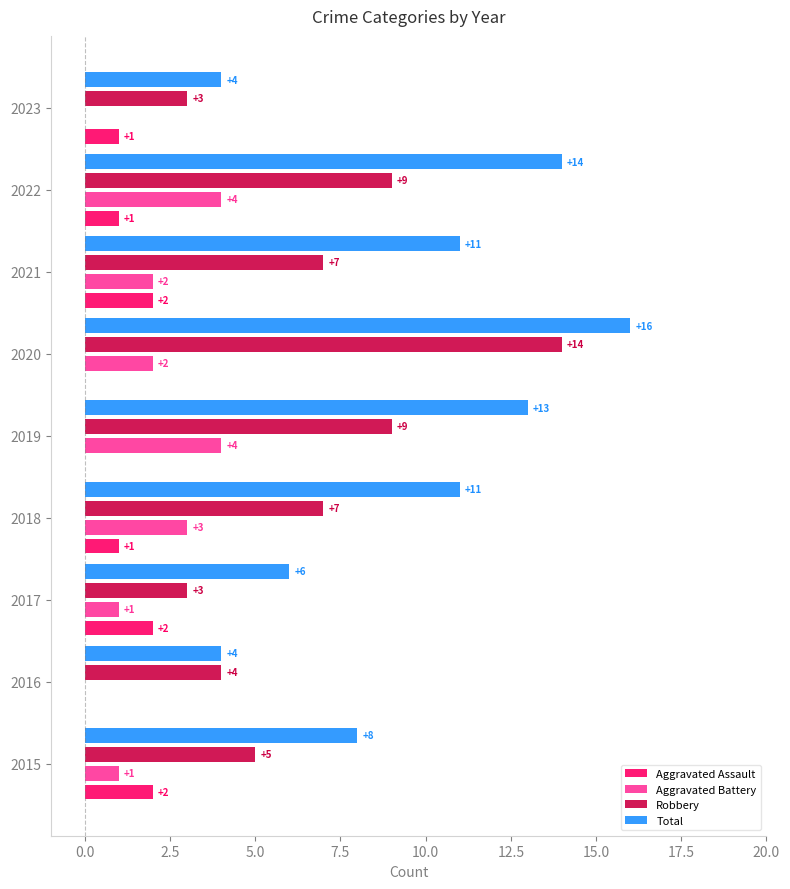

What is the total value across all series at 2021?

22